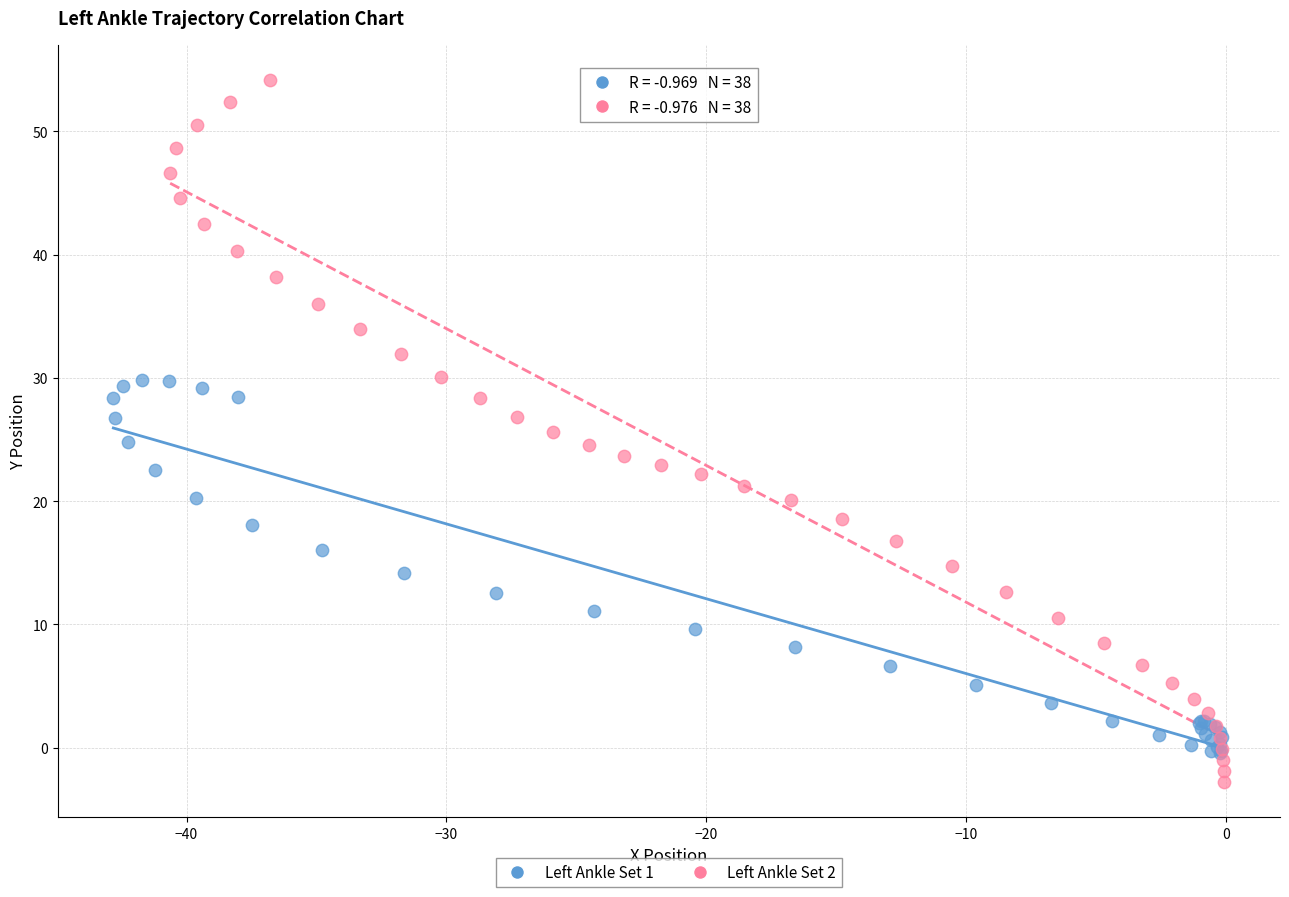

Which series has the largest Y range (max minus min)?

Left Ankle Set 2